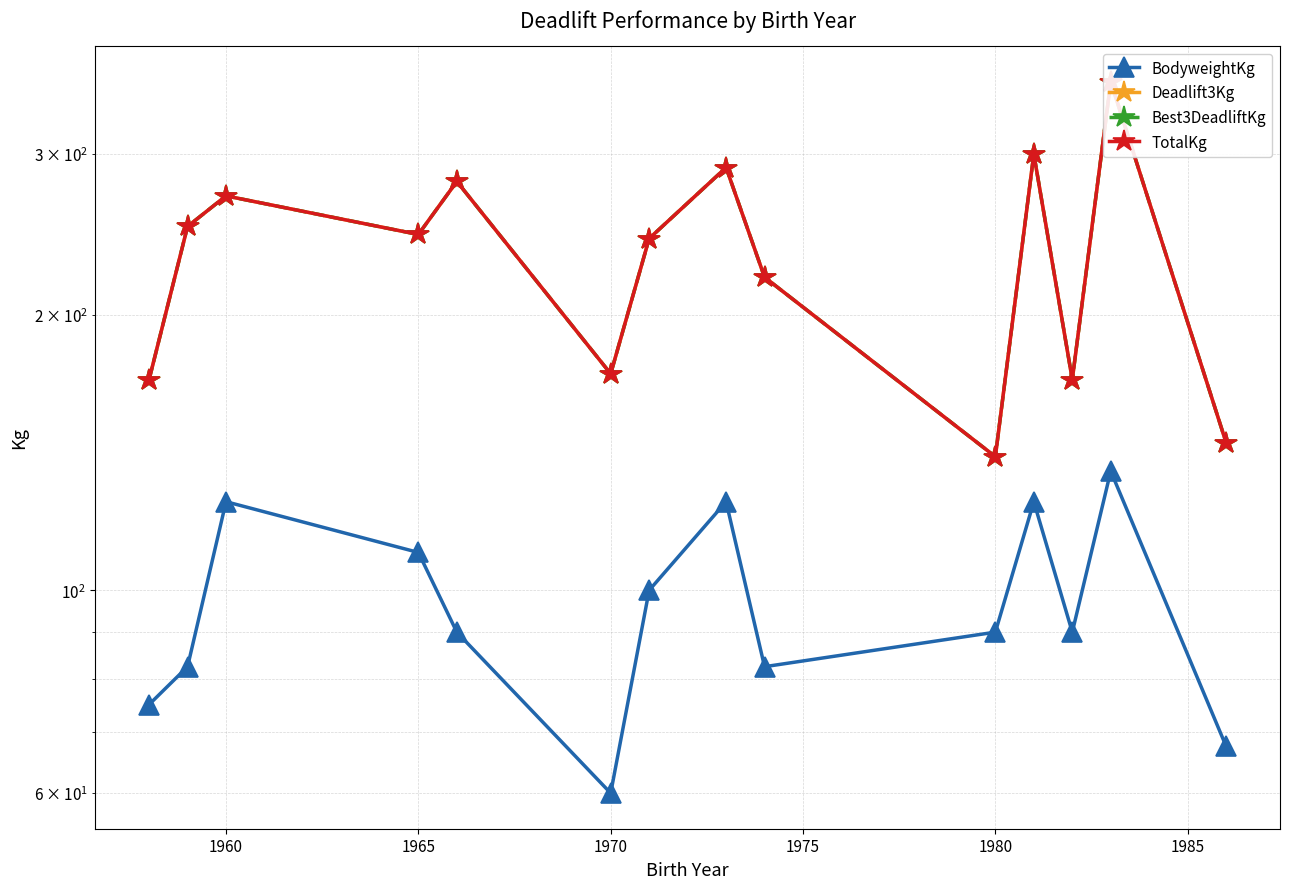

How many interior local peaks does the TotalKg series have?

5